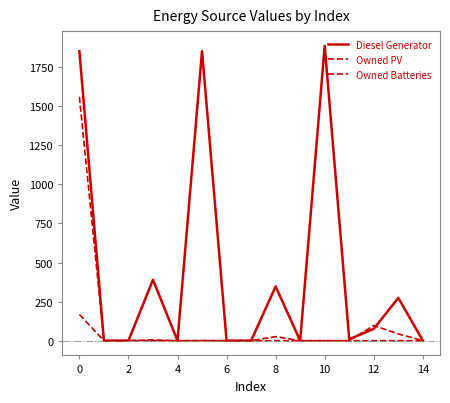

How many lines are shown in the chart?

3